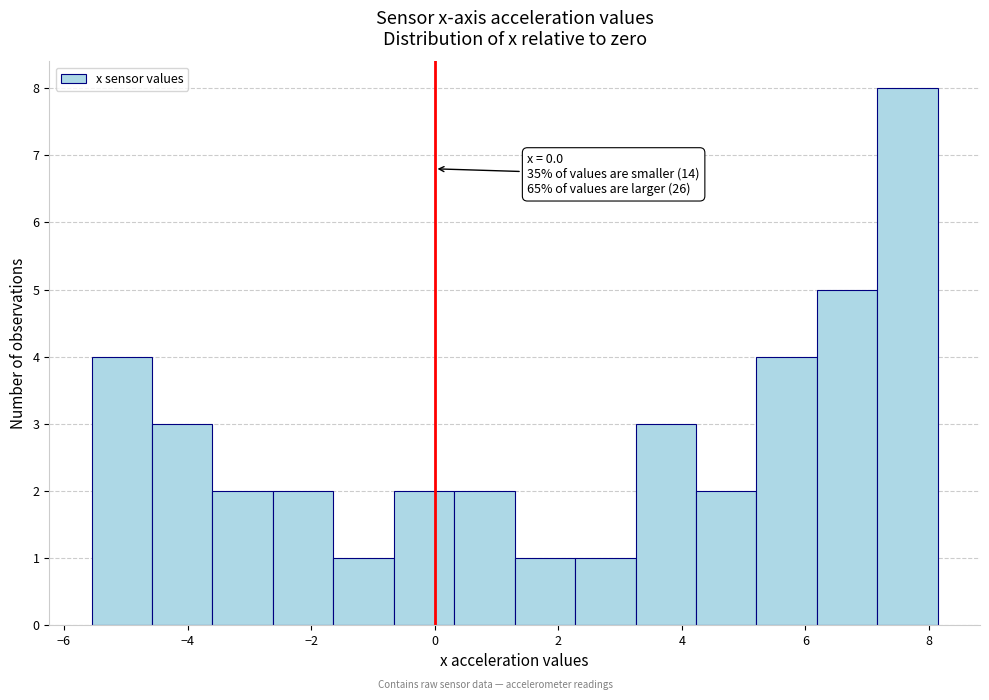

Which range on the x-axis has the tallest bar?

7.2 to 8.2